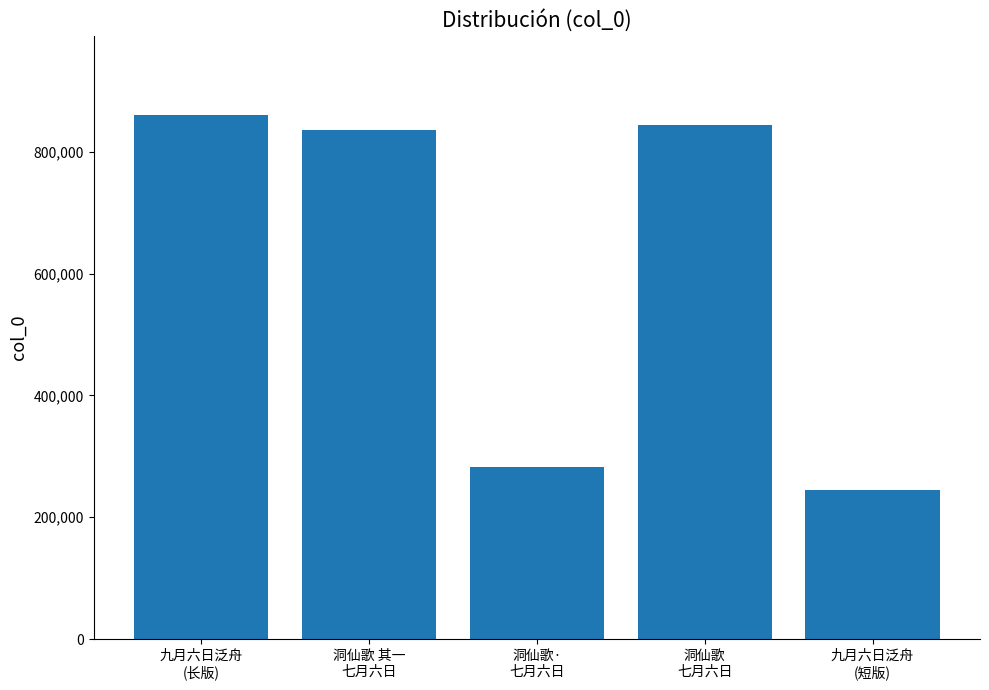

Are the bars horizontal?

No